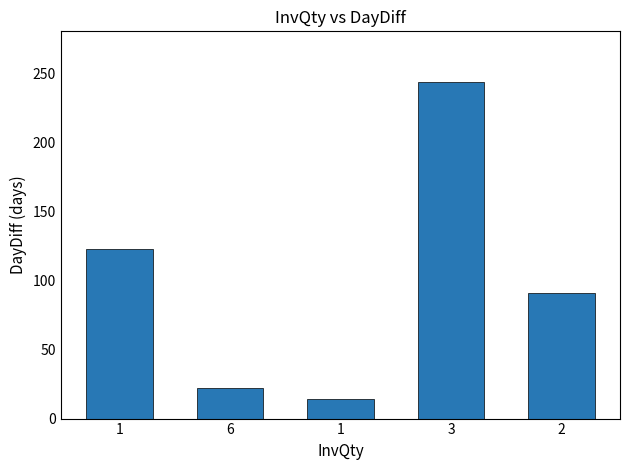

What is the label of the 2nd bar from the left?

6